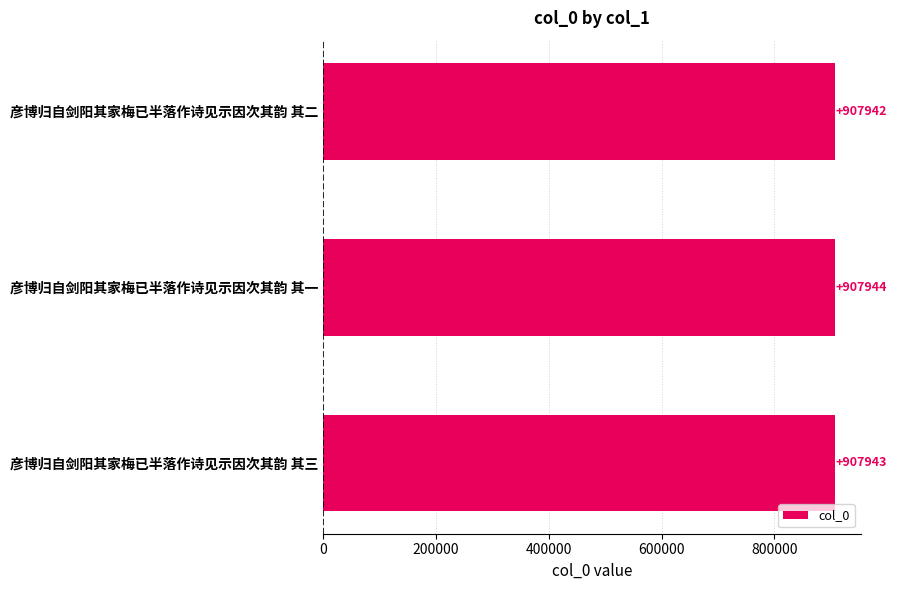

Count the values in the range 907942 to 907944.

3